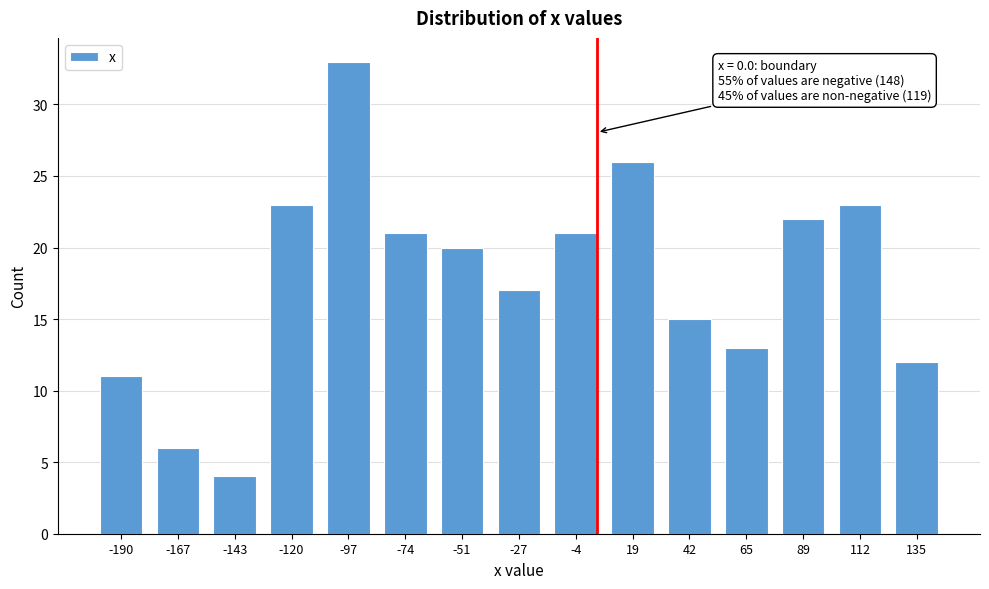

Reading right to left, list all the values displayed in this chart.

135=12	112=23	89=22	65=13	42=15	19=26	-4=21	-27=17	-51=20	-74=21	-97=33	-120=23	-143=4	-167=6	-190=11